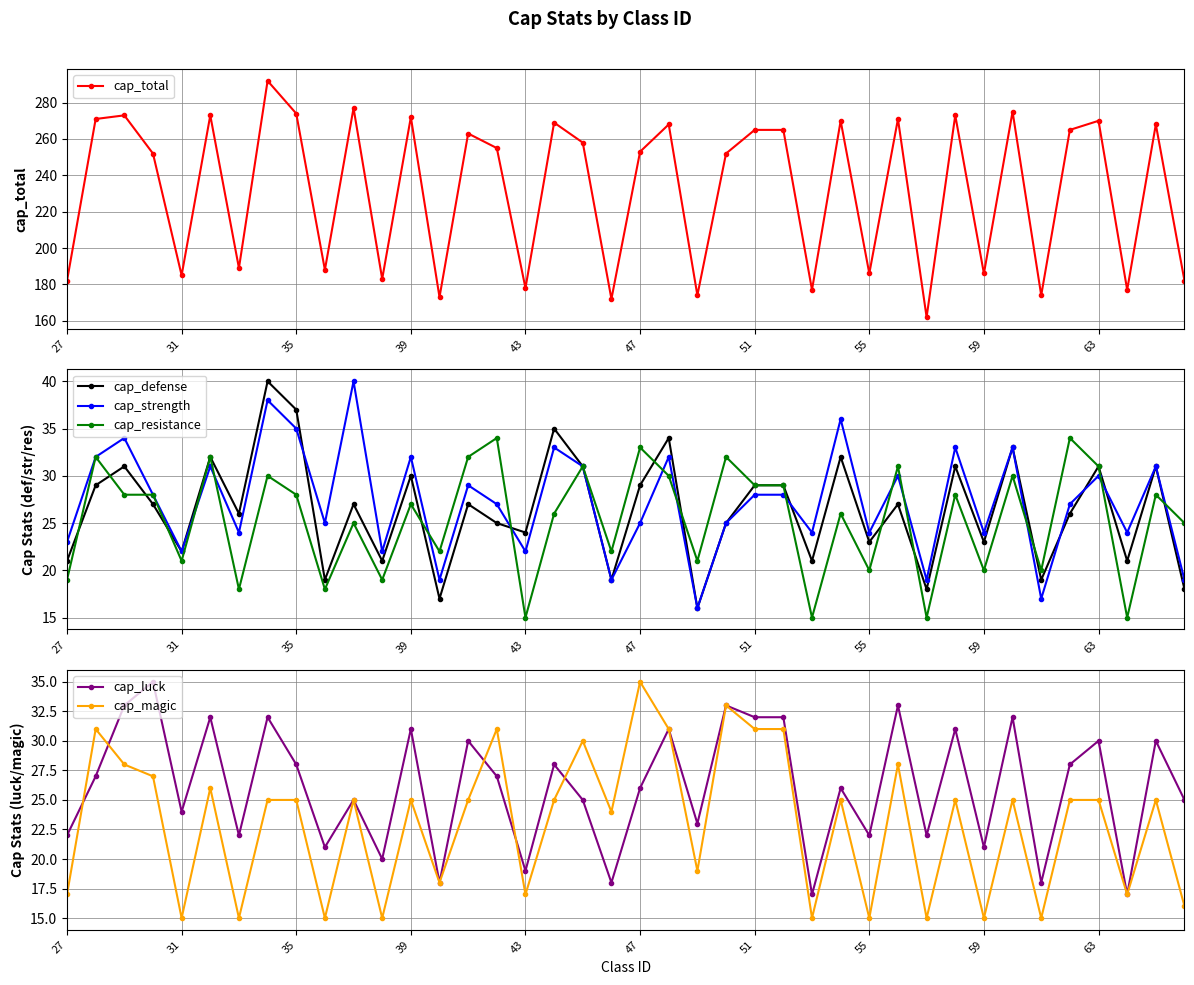

What is the highest value of the cap_strength series?

40